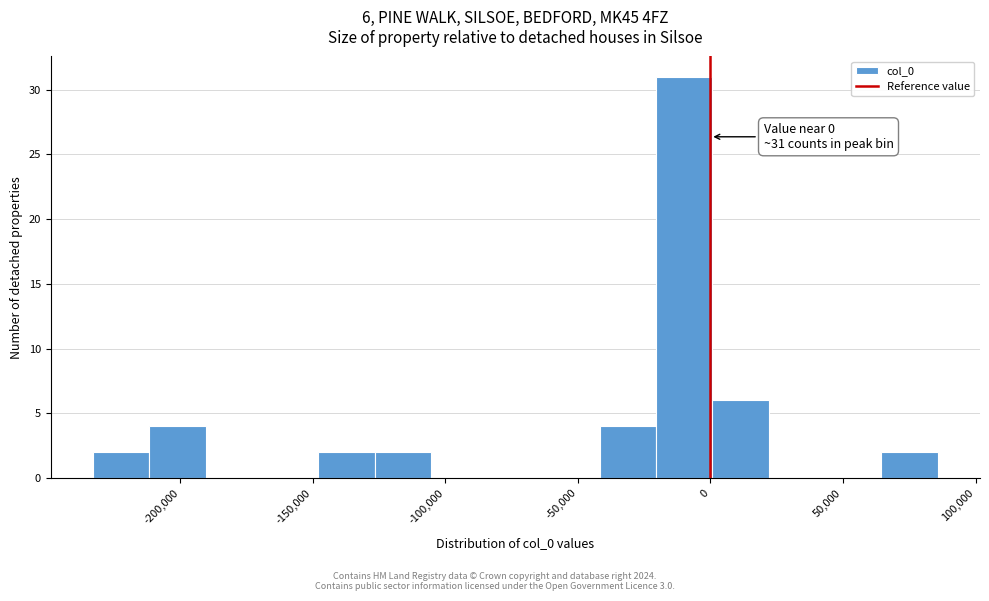

Which range on the x-axis has the tallest bar?

-20000 to 0